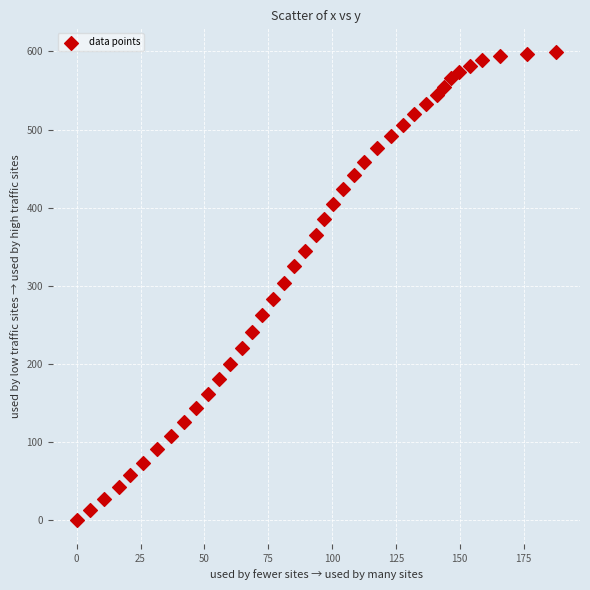

What is the range of Y values (max minus min)?

599.5